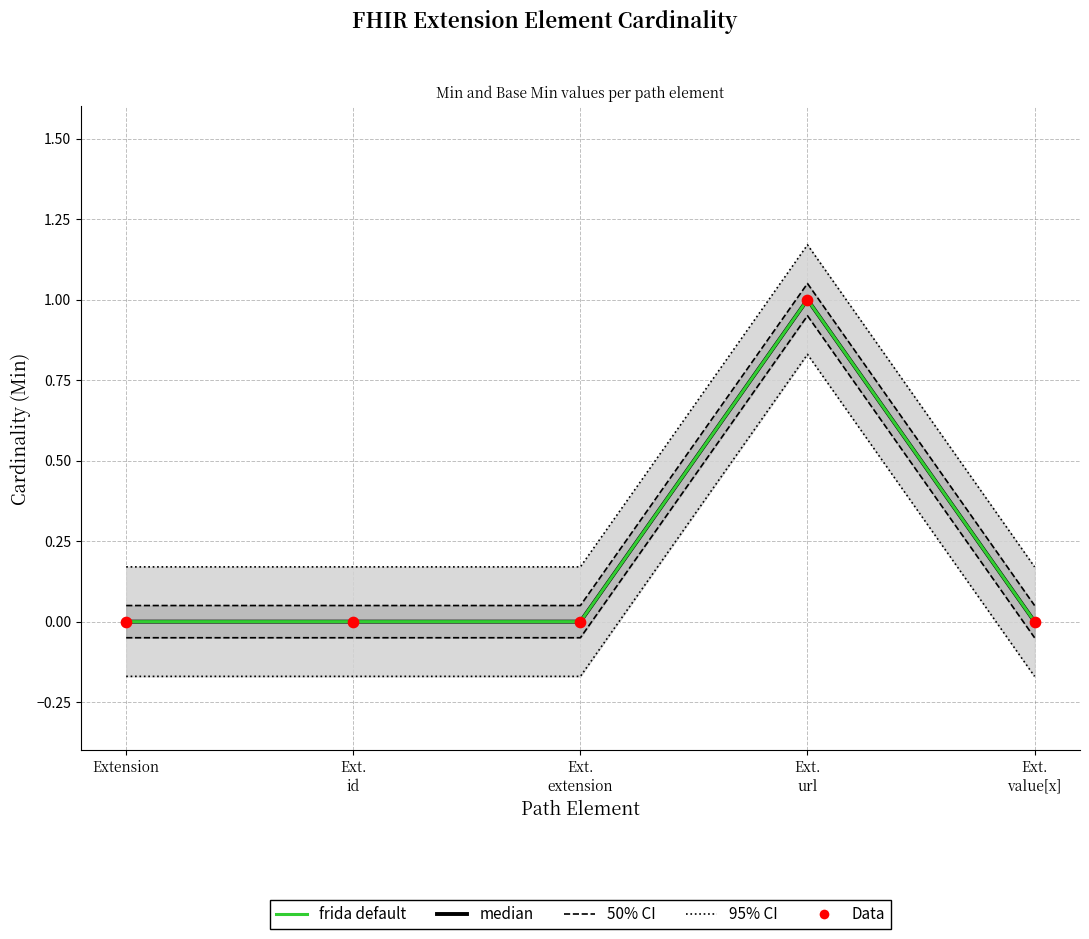

At which category is the sum across all series the highest?

Ext.
url